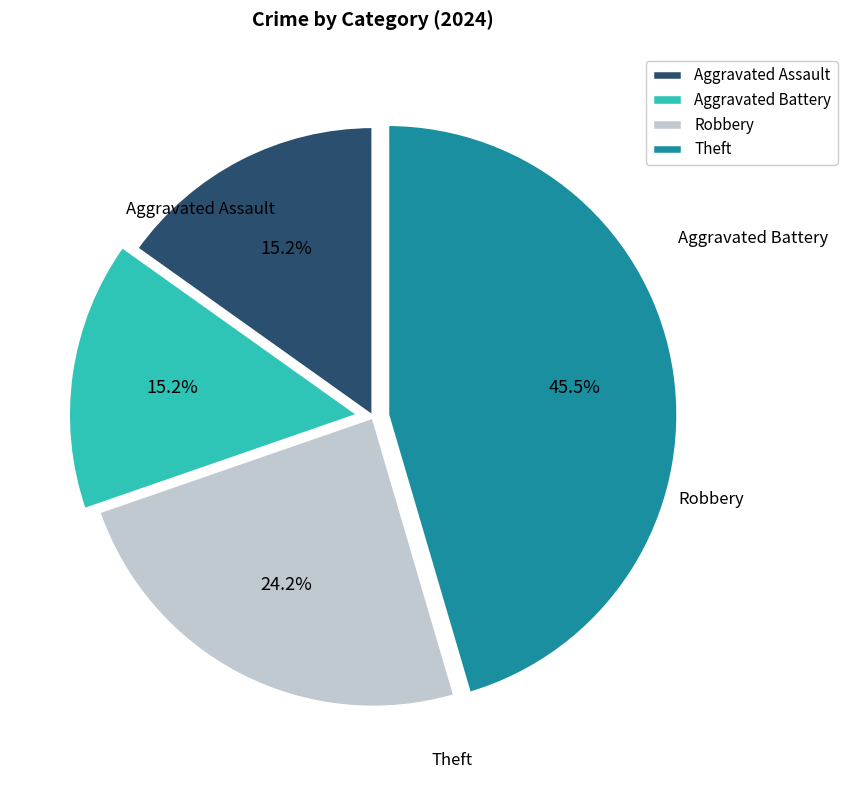

Does any single category account for the majority?

No